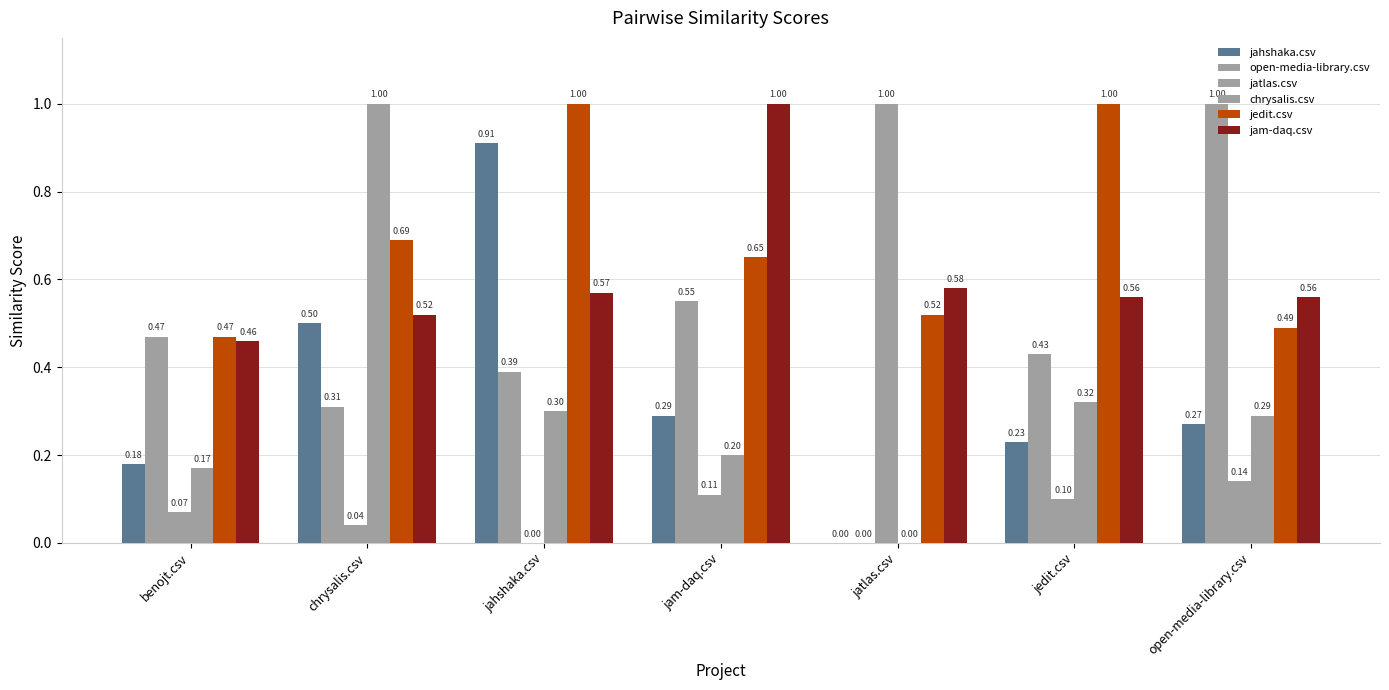

At which category is the sum across all series the highest?

jahshaka.csv